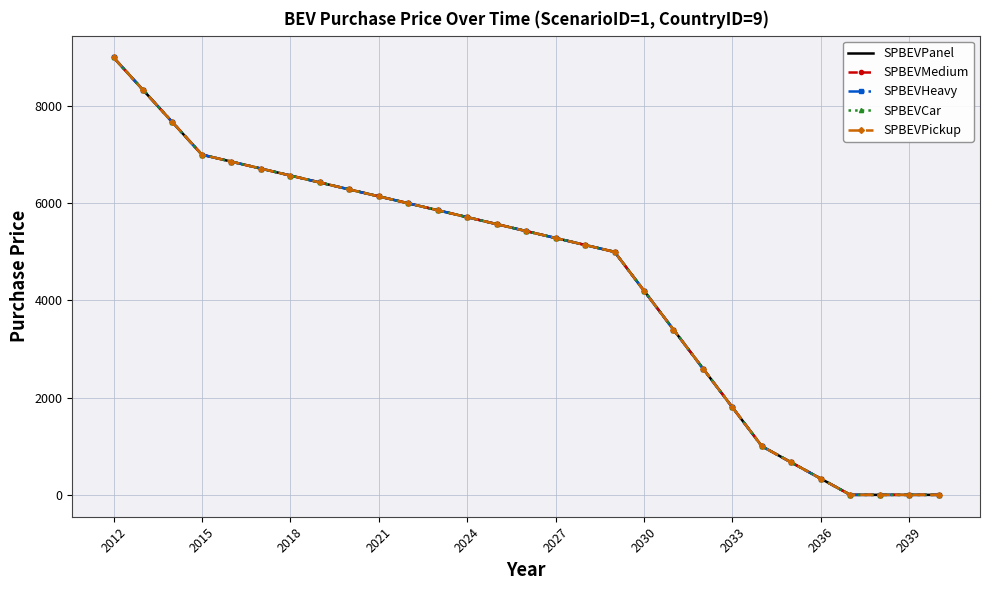

What is the average value of the SPBEVPickup series?

4448